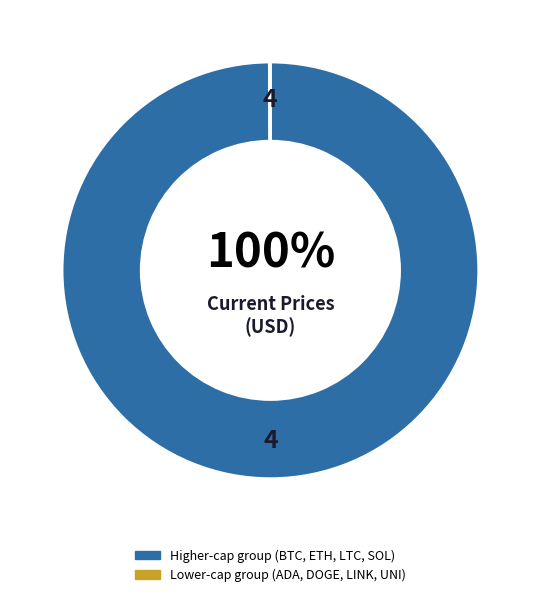

To the nearest percent, what is the difference between the largest and smallest slice percentages?

100%